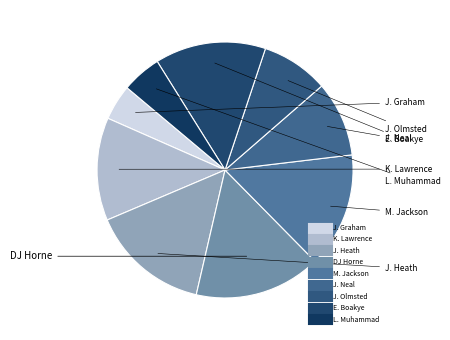

Does K. Lawrence account for over 50% of the chart?

No